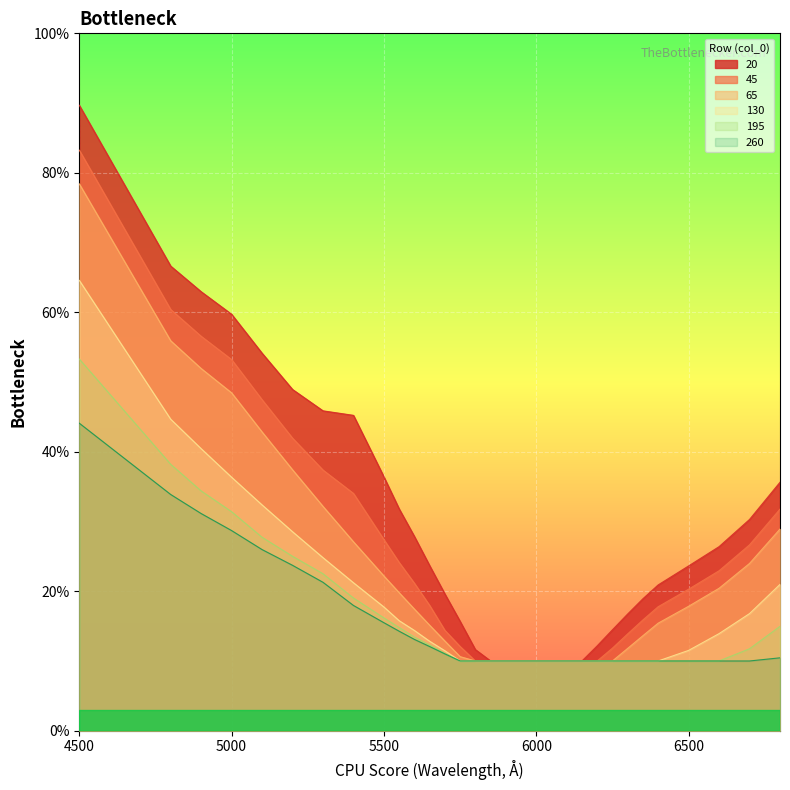

True or false: 130 has more than 1 interior local peaks.

False